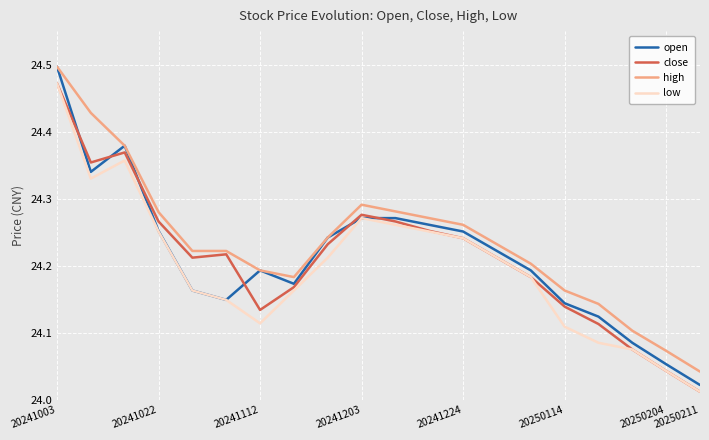

True or false: high and low cross at least once.

False